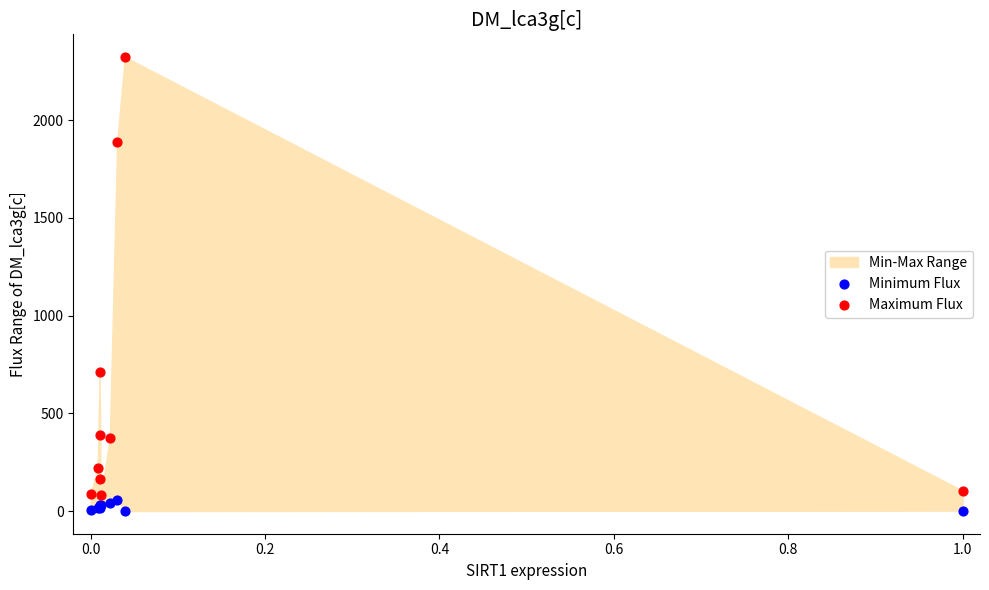

Which series reaches the maximum Y coordinate?

Maximum Flux